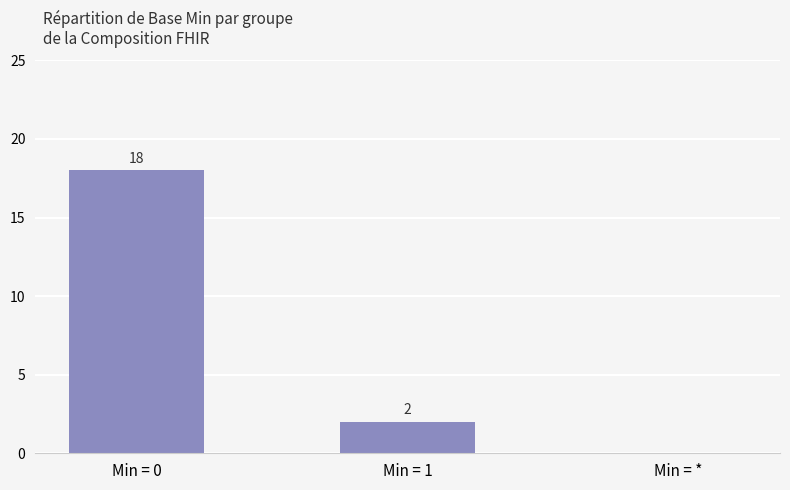

Reading right to left, list all the values displayed in this chart.

0	2	18